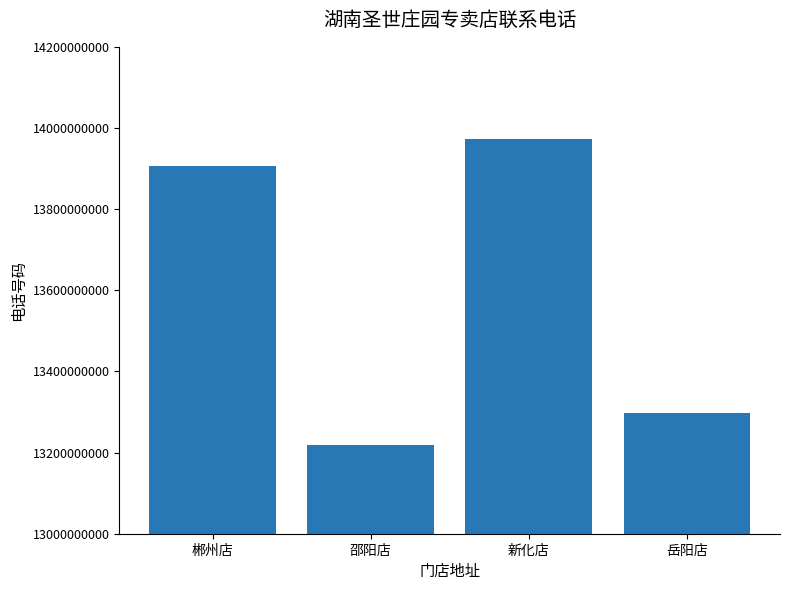

At which label is the value closest to 13595684784?

岳阳店